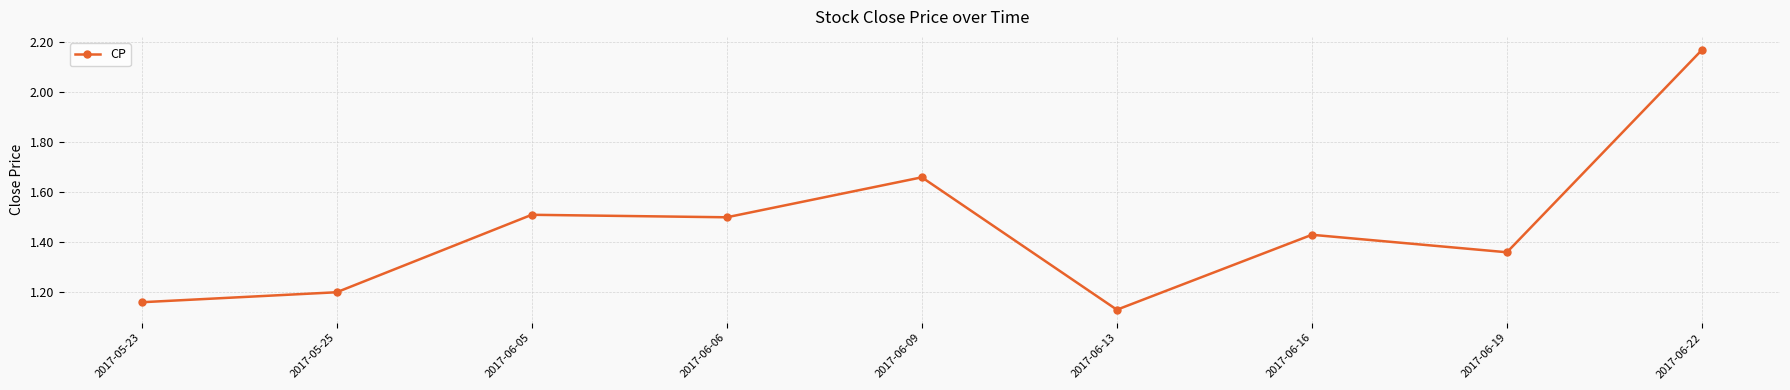

At which category does the chart reach its minimum across all series?

2017-06-13